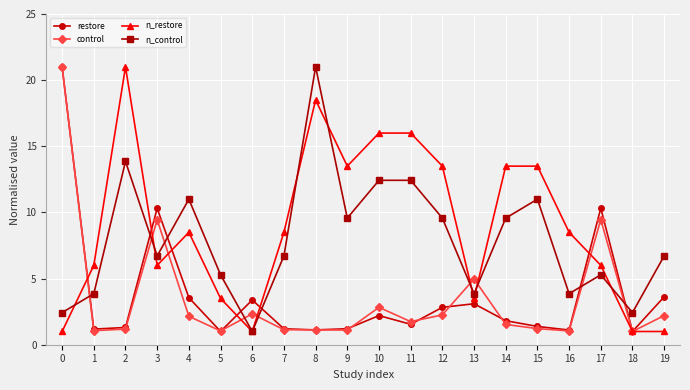

Is it true that control equals 1.0 at 5?

True